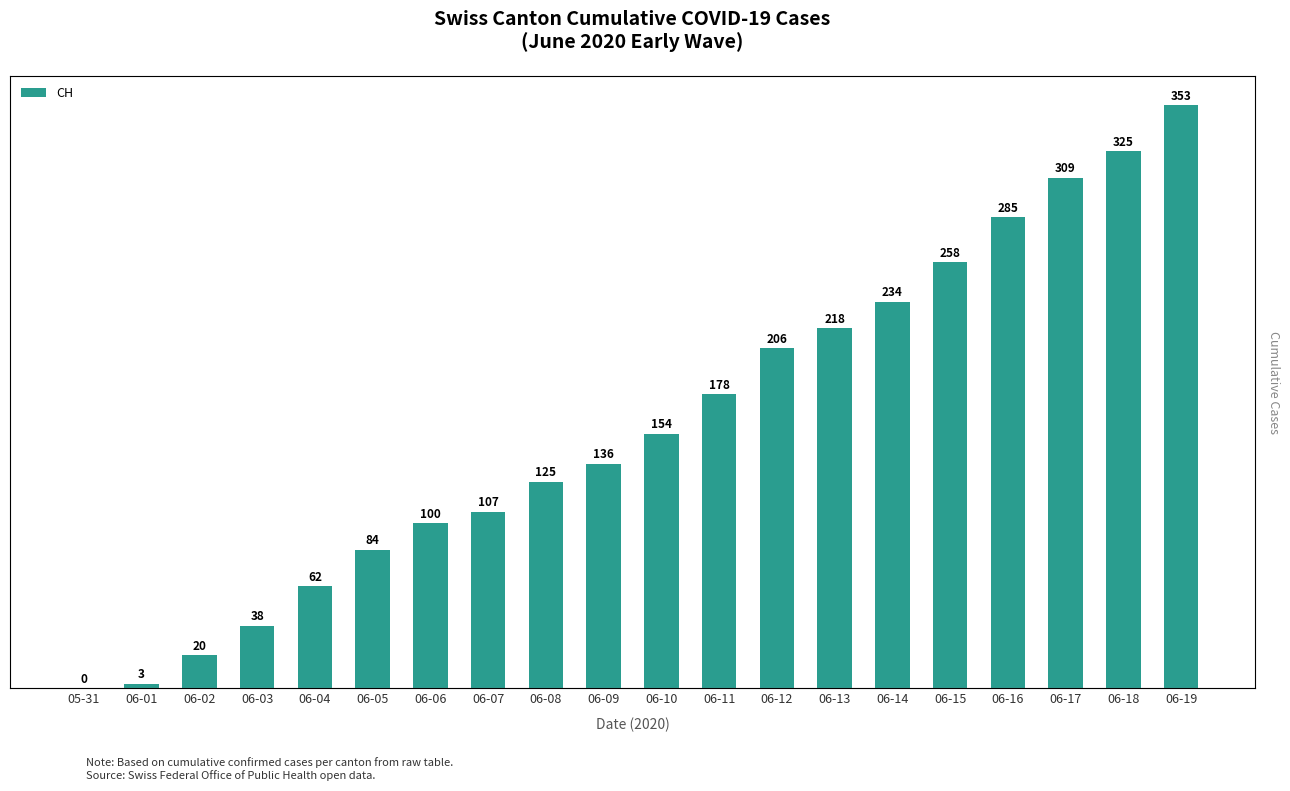

What is the difference between the maximum and minimum values?

353